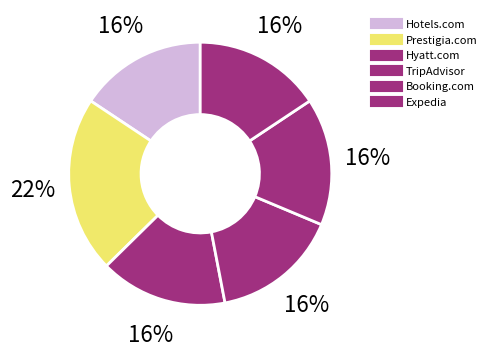

Which category has the smallest portion of the pie?

Hotels.com